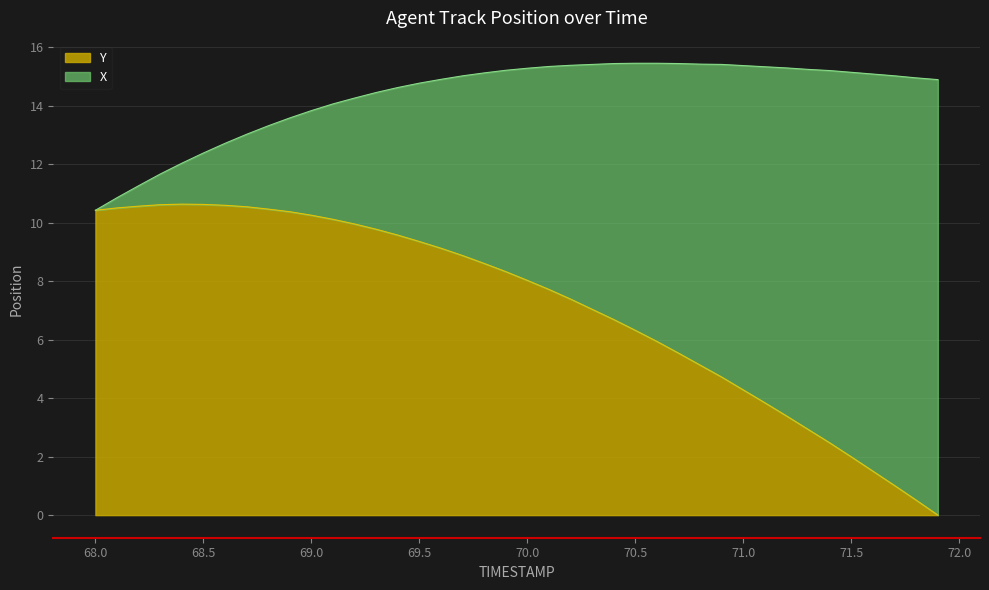

What is the total value across all series at 68.0?

10.4